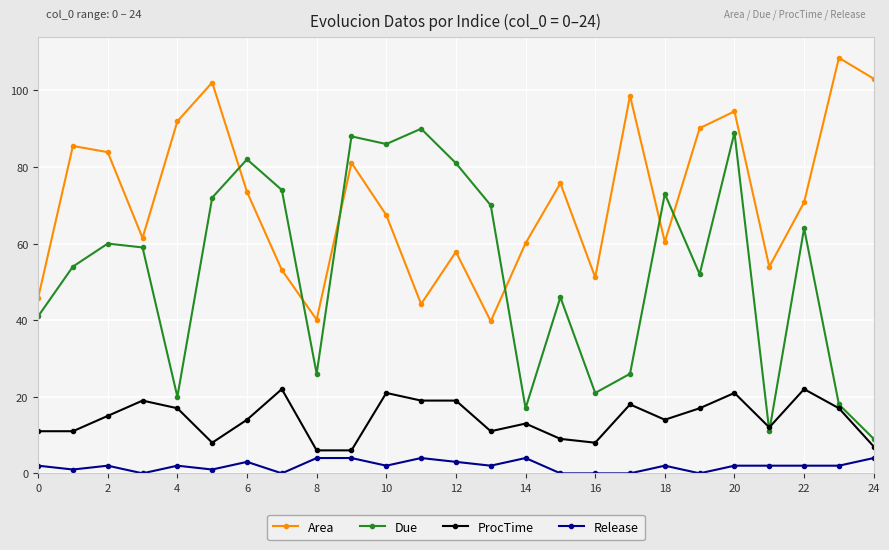

Which series has the largest range (max minus min)?

Due